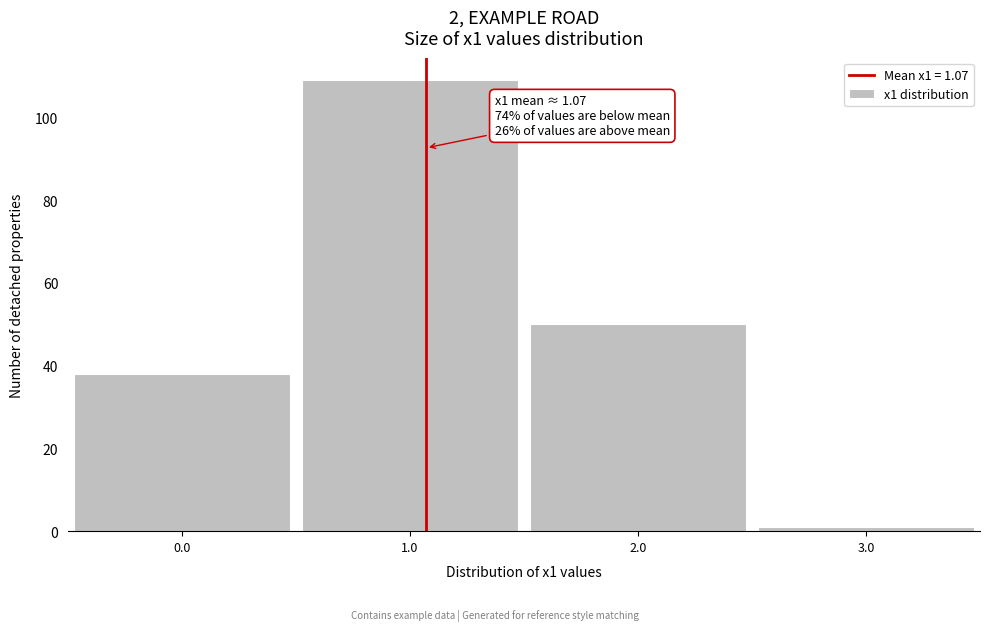

Over which range of the x-axis is the bar tallest?

0.5 to 1.5